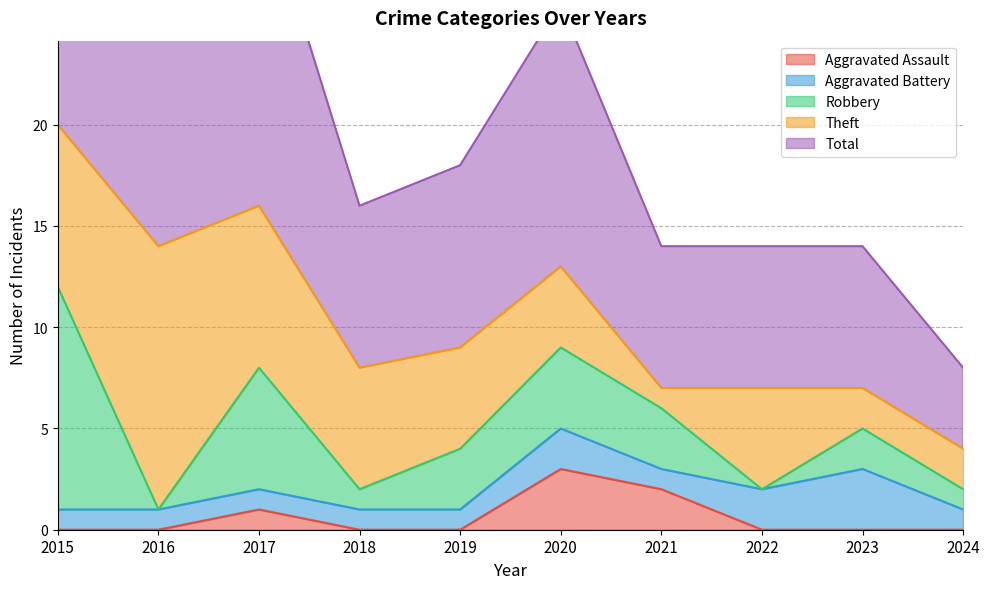

At 2020, list the series in order from smallest to largest.

Aggravated Battery, Aggravated Assault, Robbery, Theft, Total